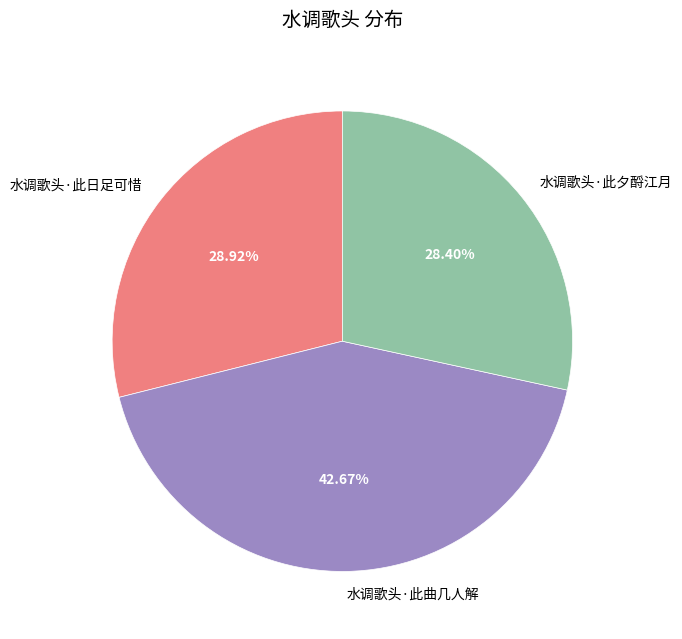

What is the largest slice in the pie chart?

水调歌头·此曲几人解